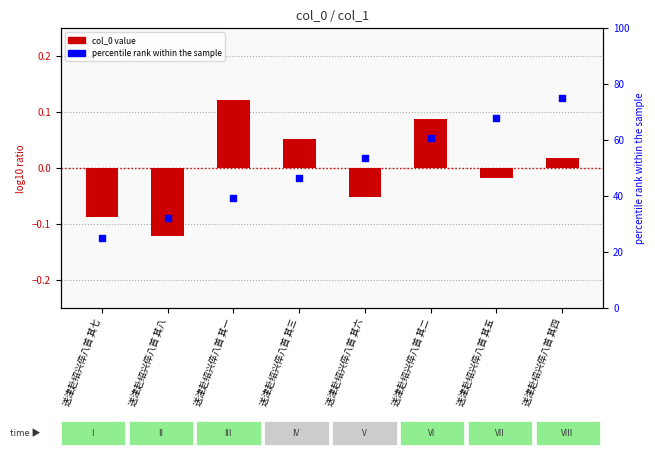

Which series has the largest total across all categories?

percentile rank